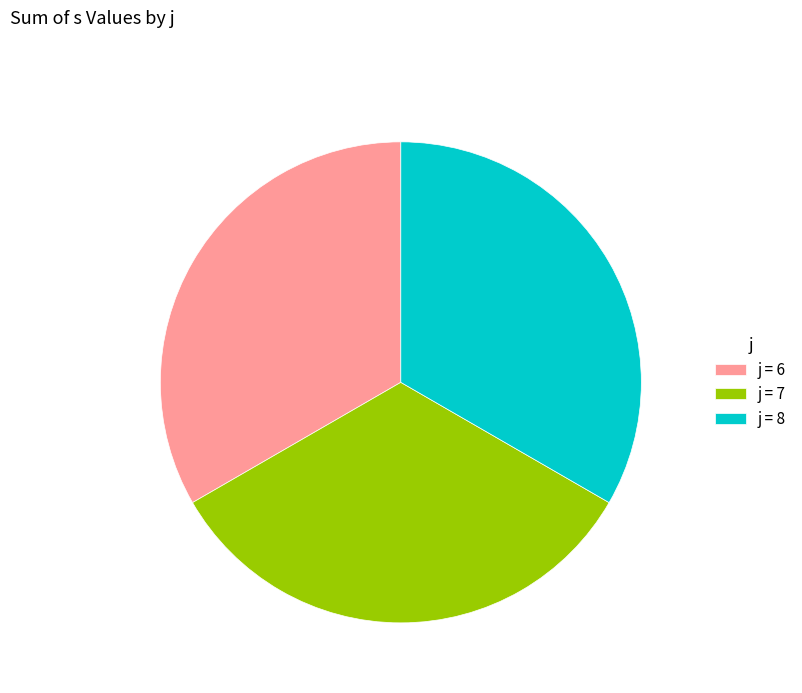

True or false: j = 8 accounts for 22% of the total.

False